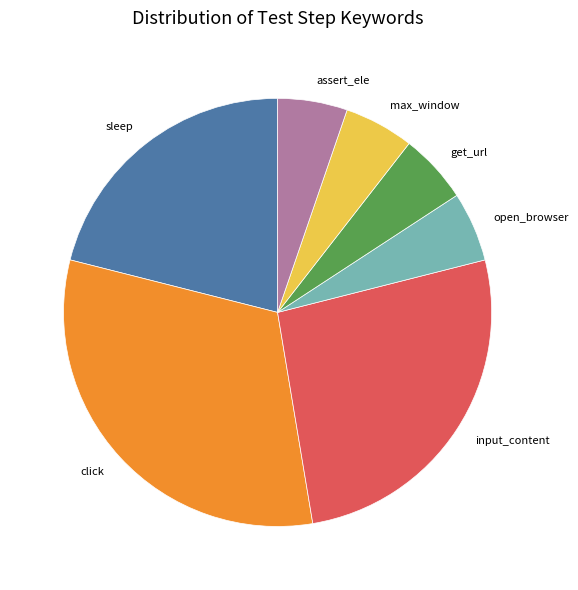

Does any single category account for the majority?

No